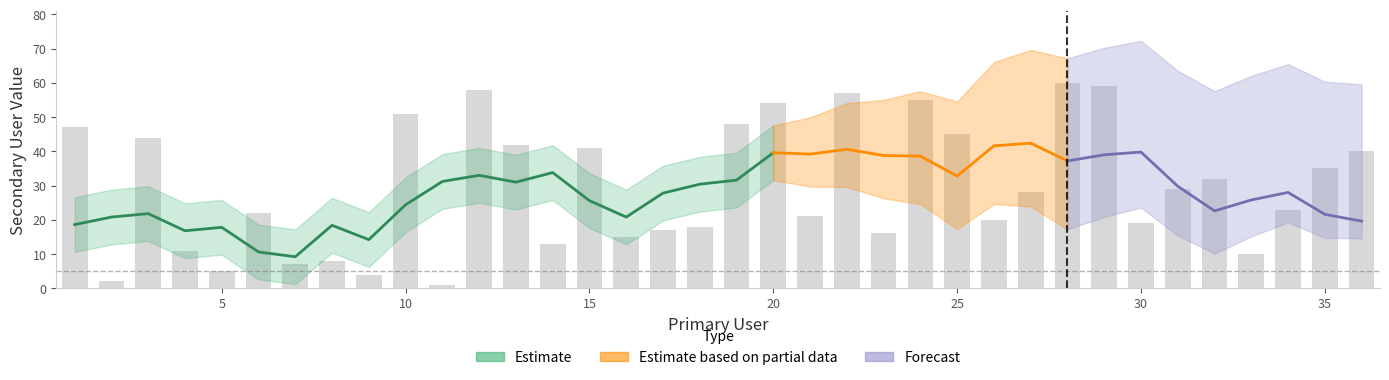

What is the difference between the maximum and minimum values?

59